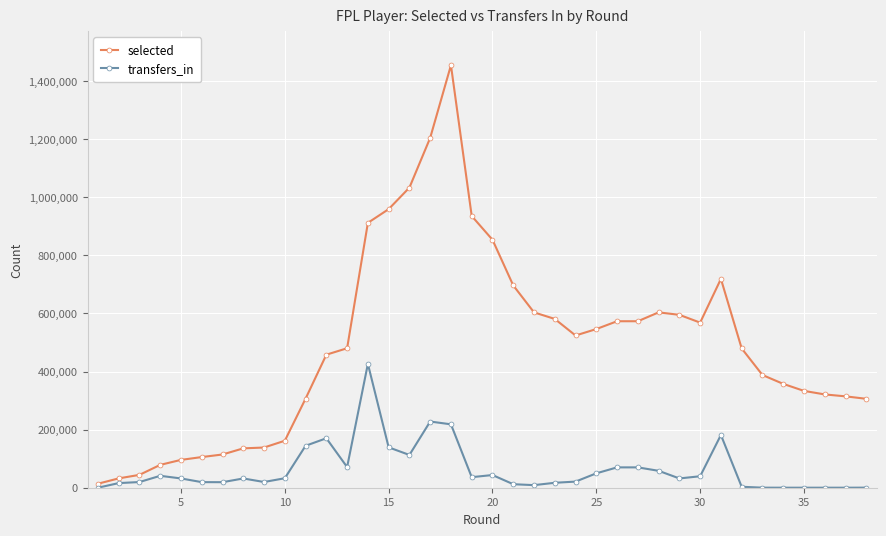

How many data points does each series have?

38